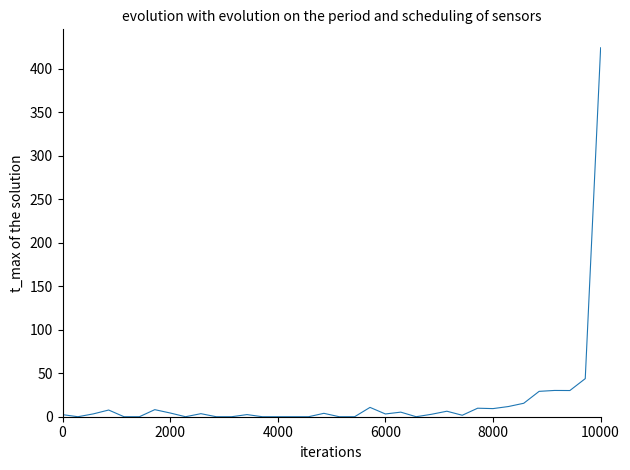

Does the chart have visible grid lines?

No